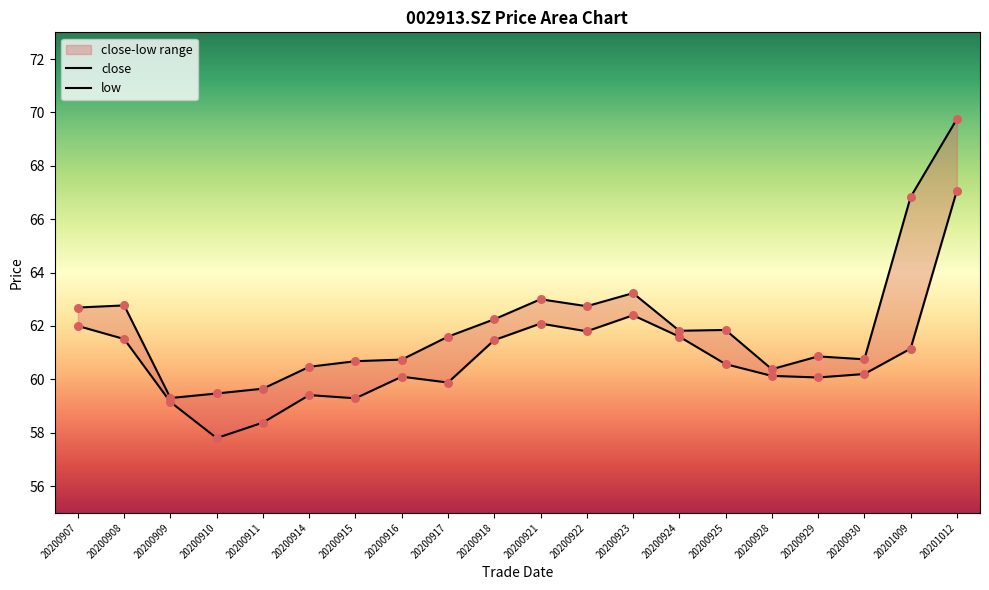

Which series has the widest spread of Y values?

close